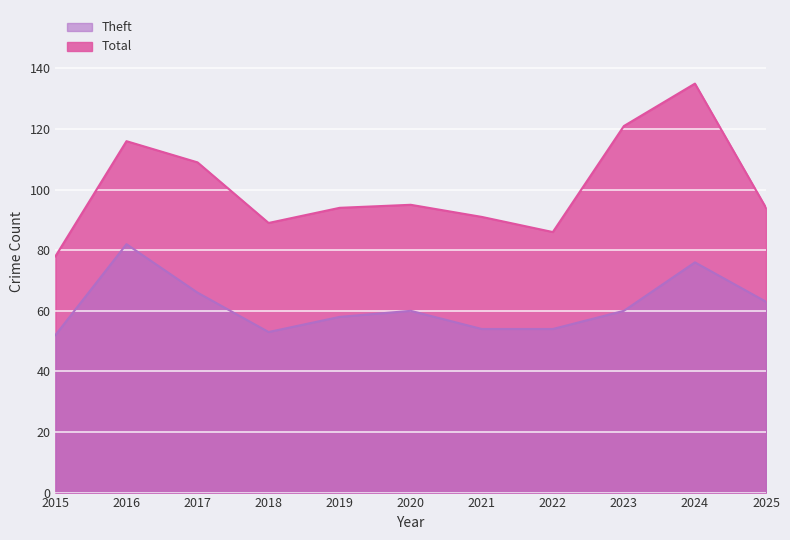

True or false: Theft has a value of 82 at 2016.

True